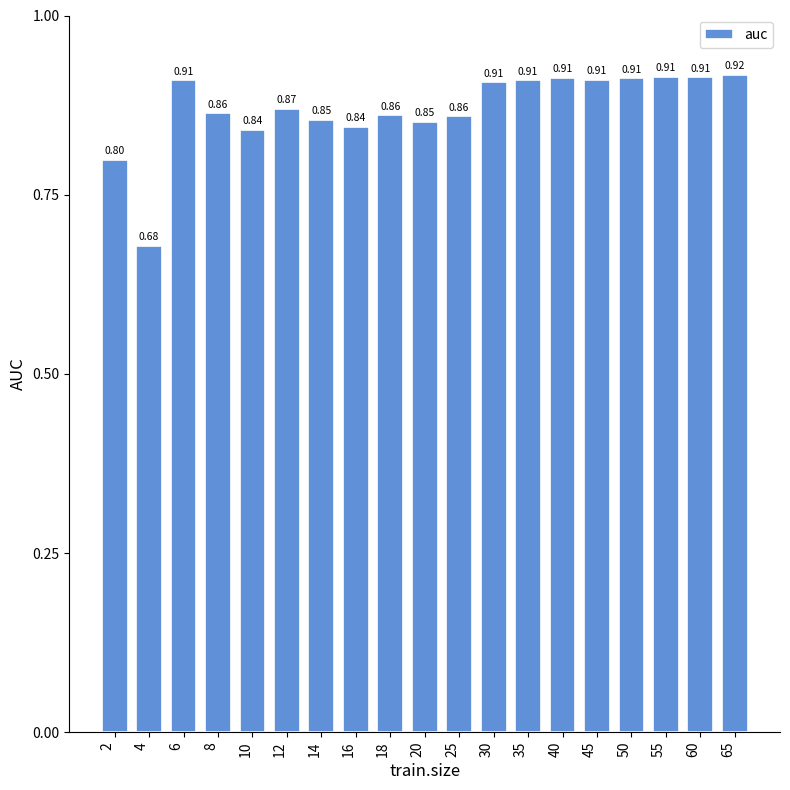

What is the sum of all values?

16.5